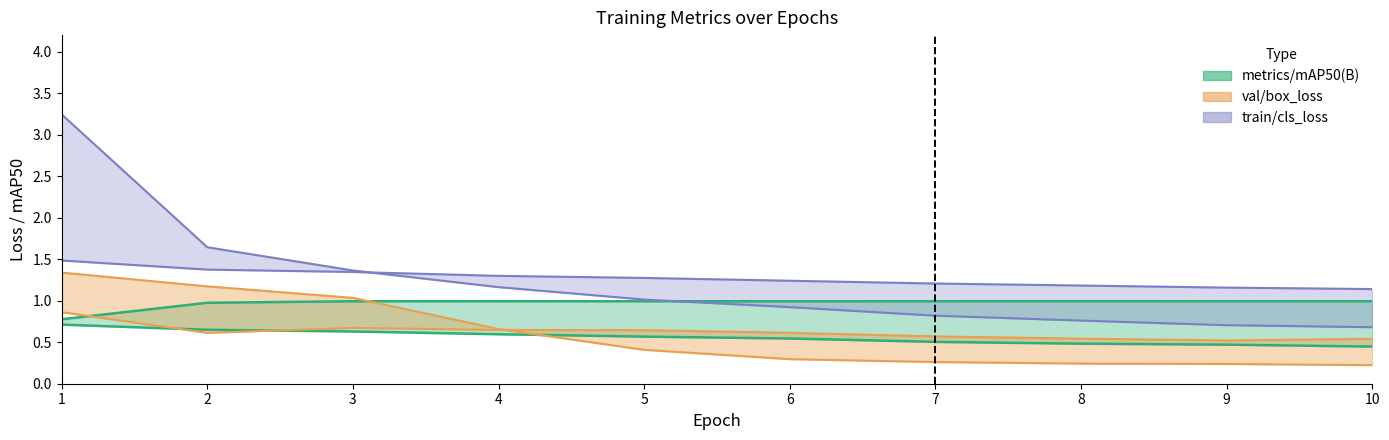

Which series has the widest spread of values?

train/cls_loss